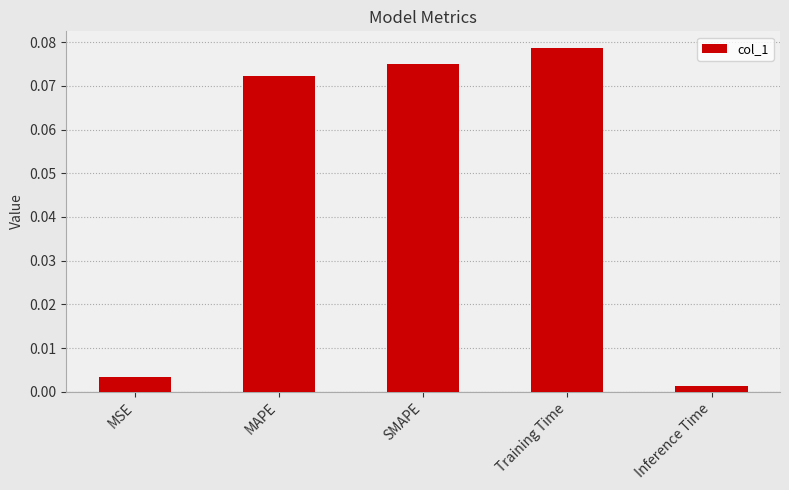

Which label corresponds to the smallest value in the chart?

Inference Time